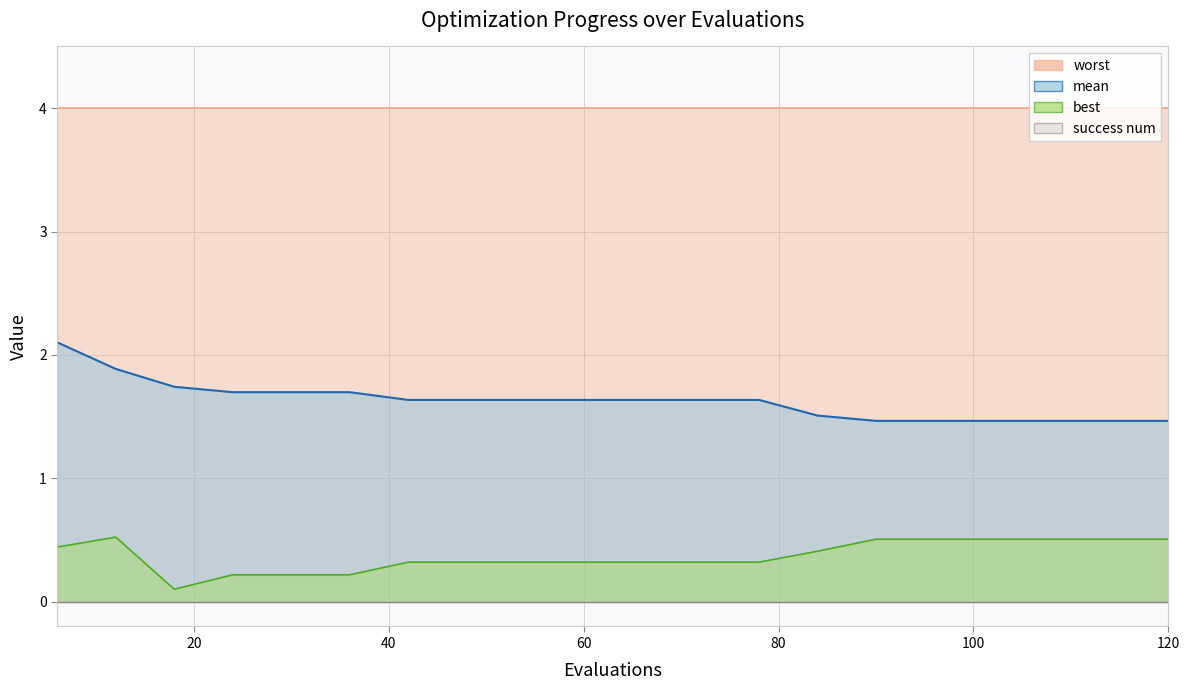

Which series has the widest spread of values?

mean